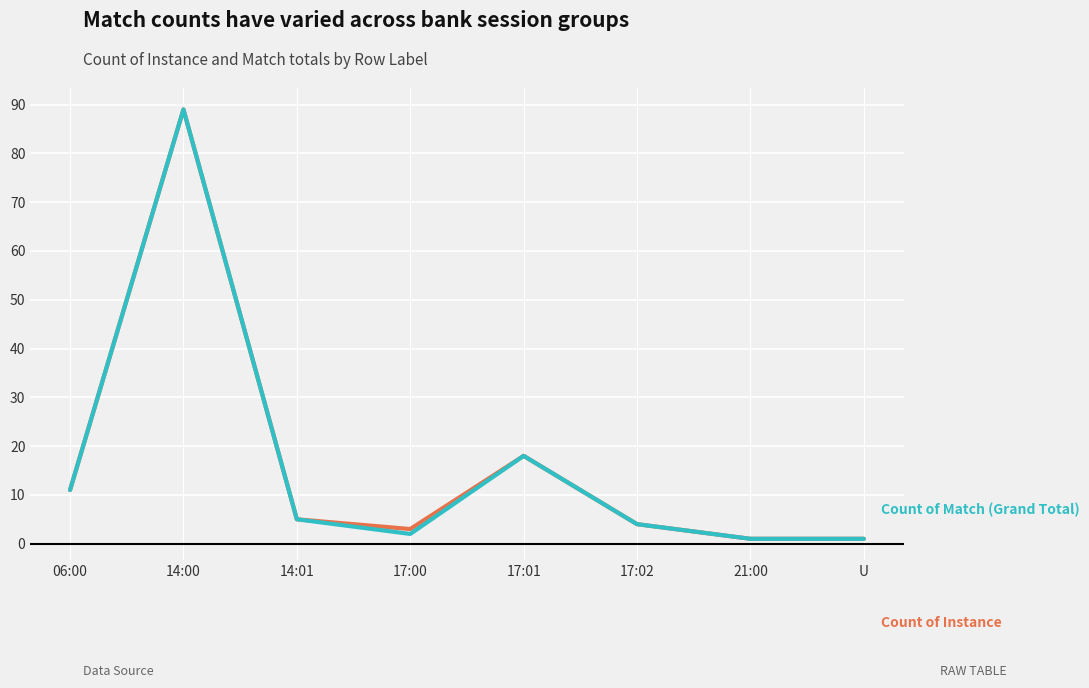

What is the total value across all series at 06:00?

22